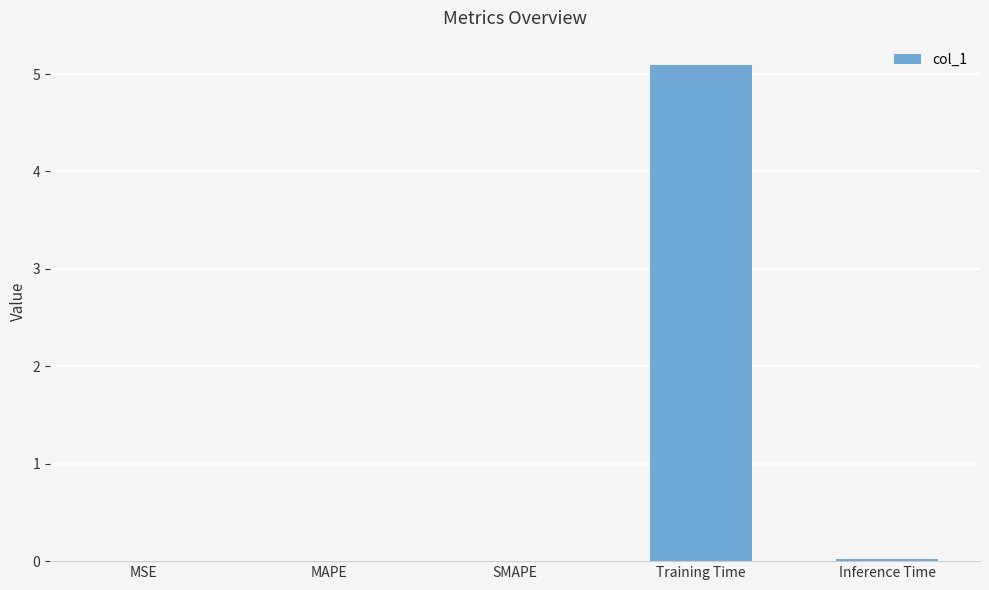

Between Training Time and MSE, which is larger?

Training Time